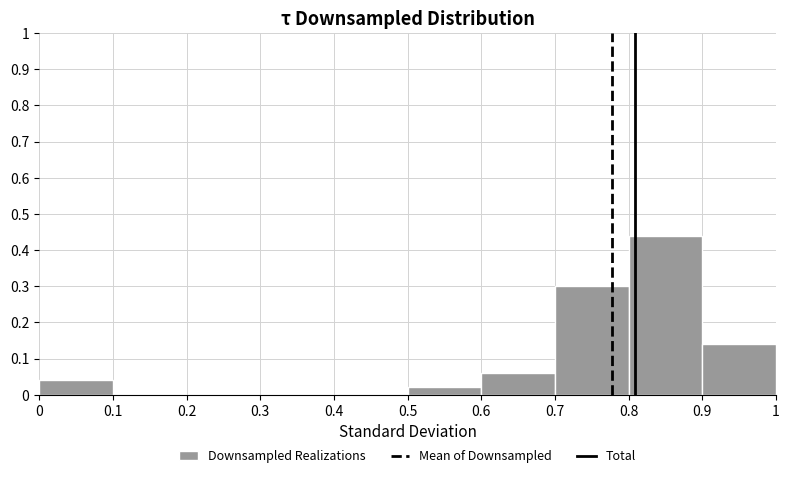

How tall is the bar that spans 0.5 to 0.6 on the x-axis? The values are not printed on the chart, so give them approximately, as read against the axis.

0.02